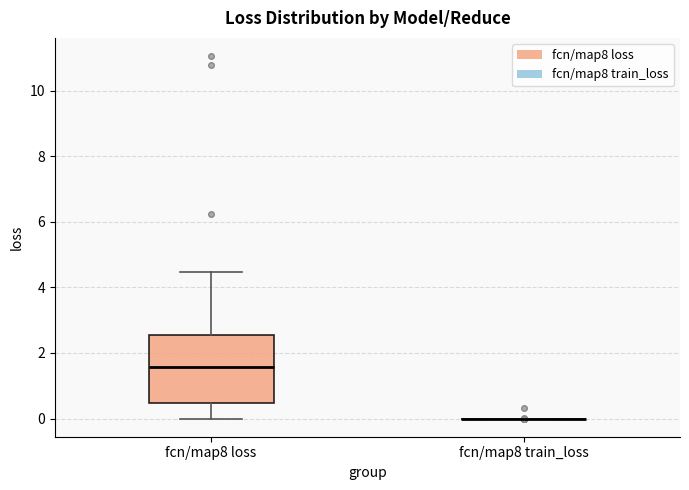

Where does the median line of the box for fcn/map8 loss sit on the y-axis? The values are not printed on the chart, so give them approximately, as read against the axis.

1.6